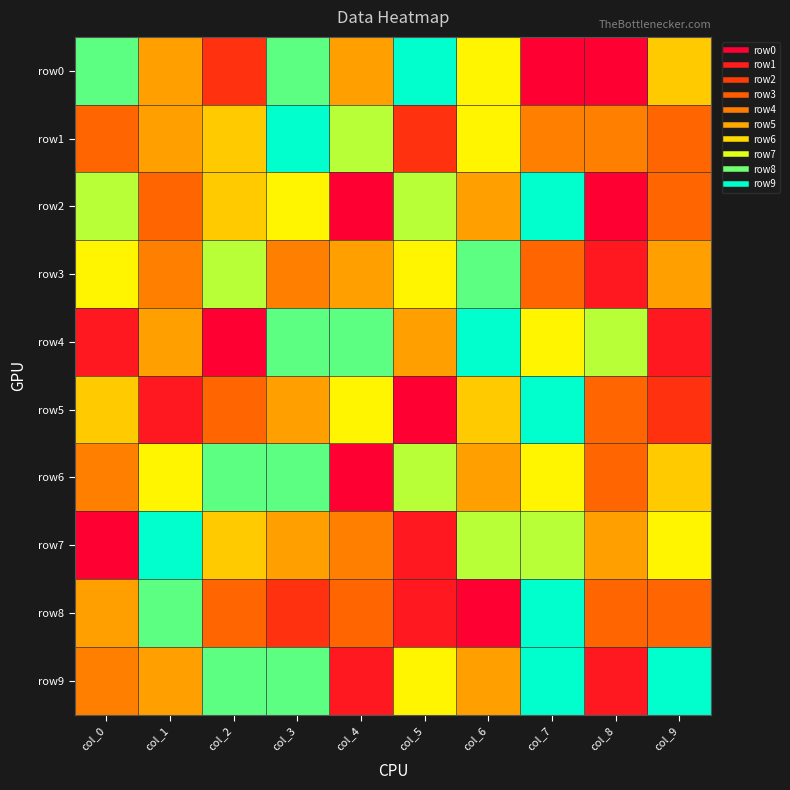

What is the spread (max minus min) of values at col_0?

10